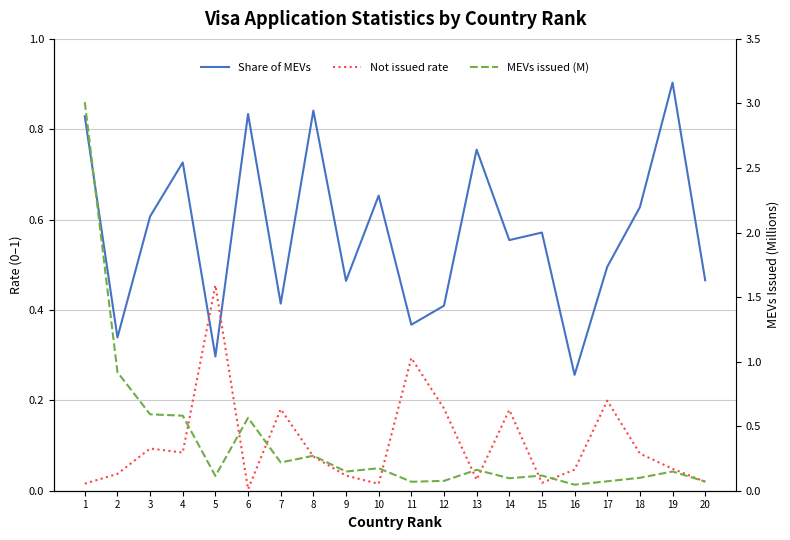

True or false: Not issued rate has a value of 0.1 at 16.

False